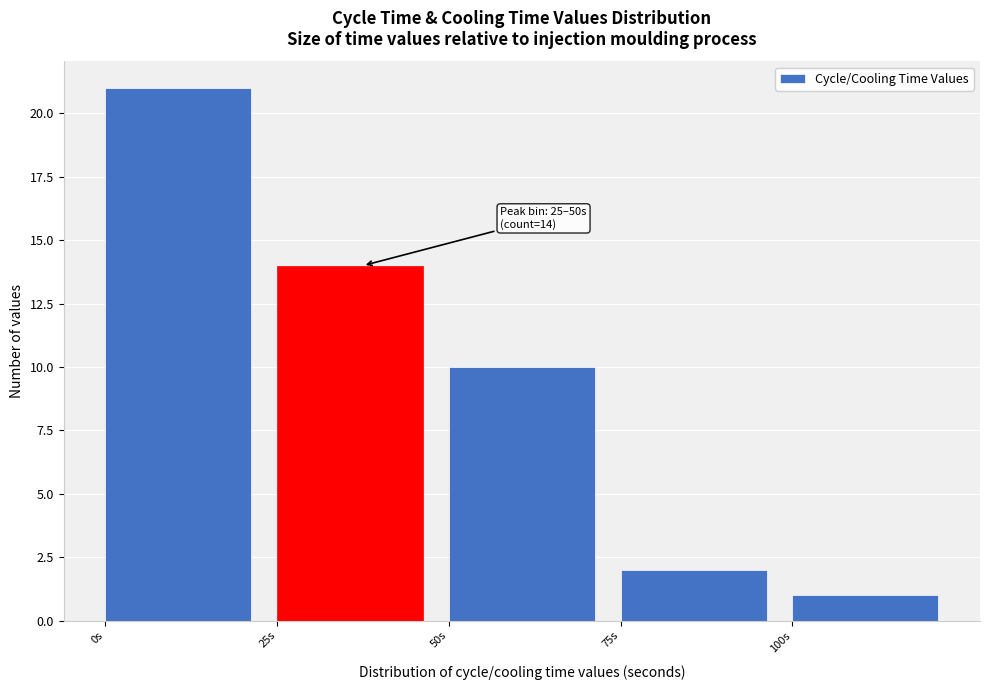

Over which range of the x-axis is the bar tallest?

0 to 25